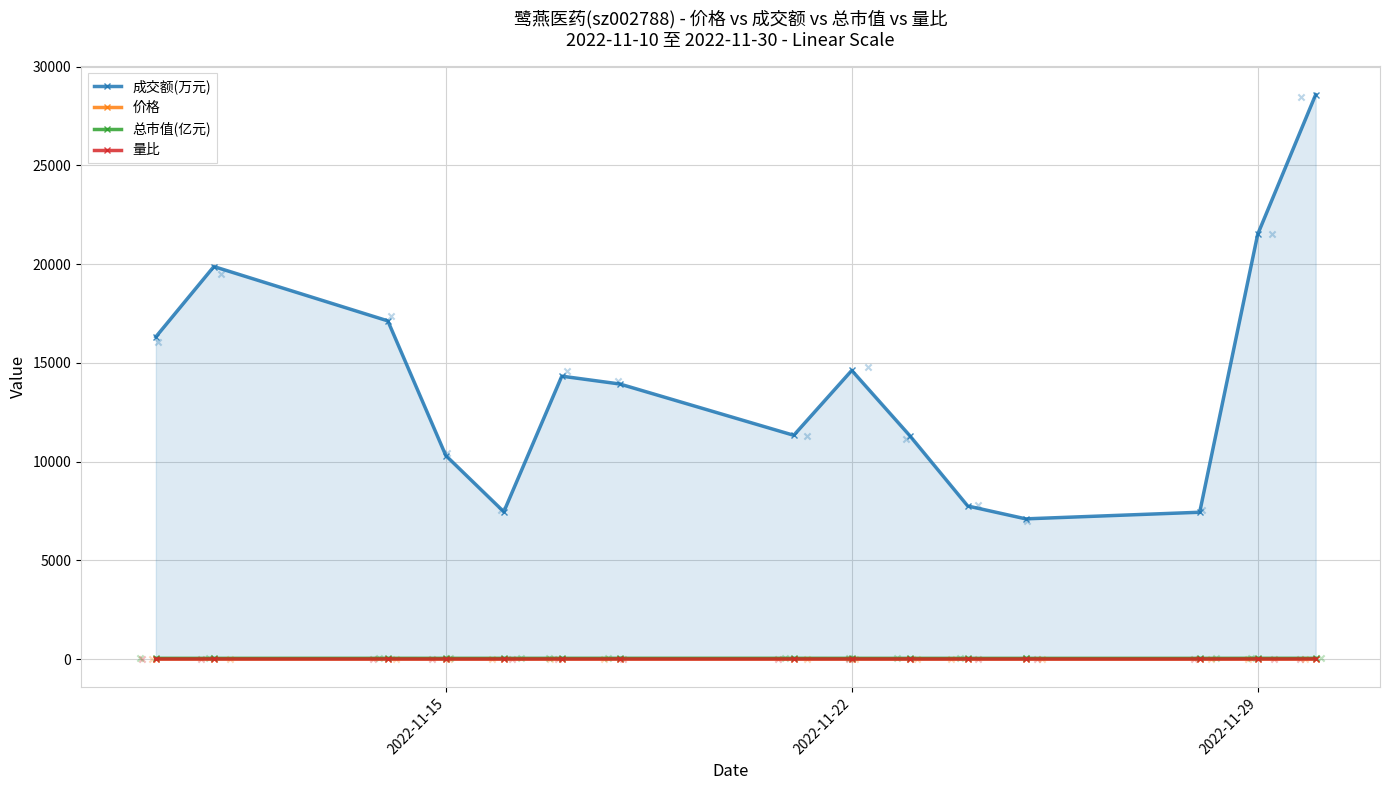

Is the value of 量比 at 9 greater than the value of 总市值(亿元) at 5?

No